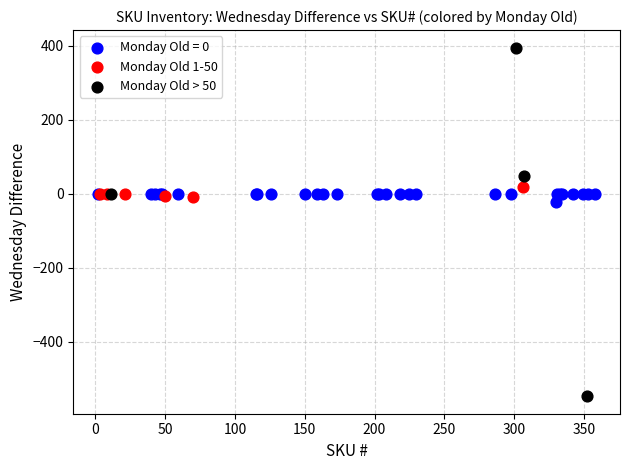

Which series contains the highest Y value?

Monday Old > 50